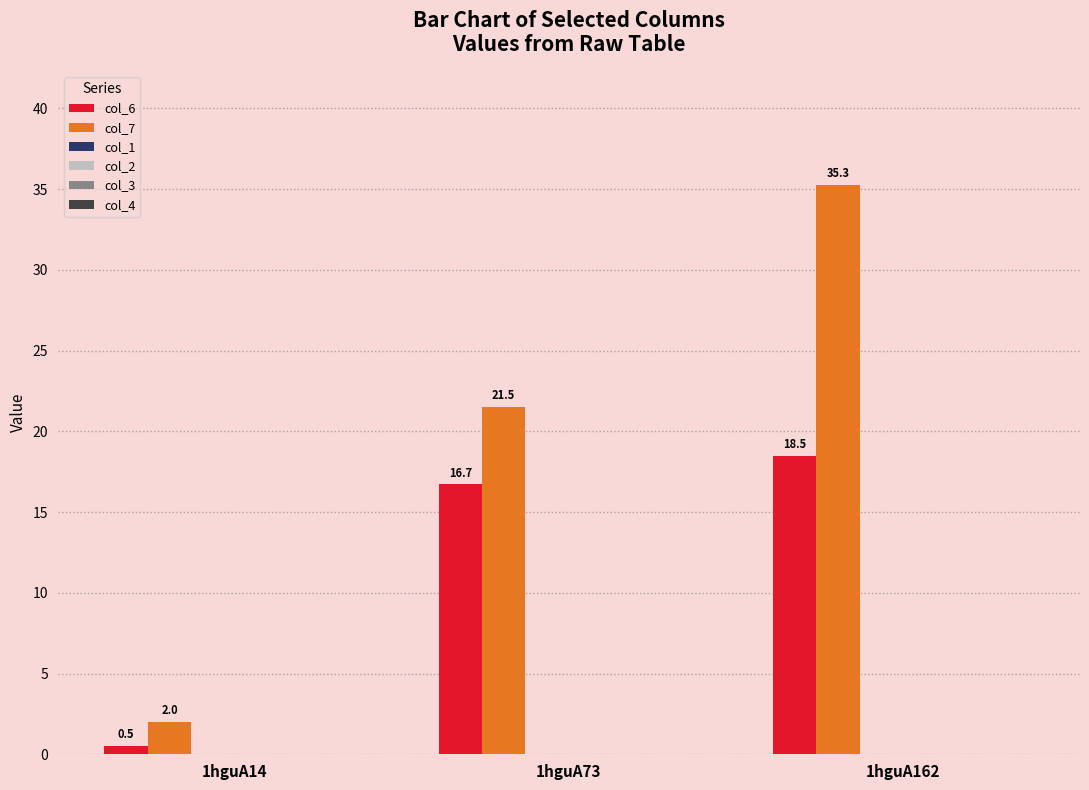

What is the highest value of the col_7 series?

35.3